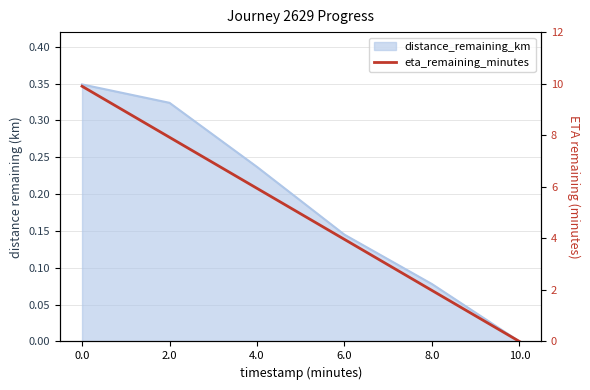

Reading left to right, transcribe all the data shown in this chart.

0.0=9.9	2.0=7.9	4.0=5.9	6.0=4.0	8.0=2.0	10.0=0.0